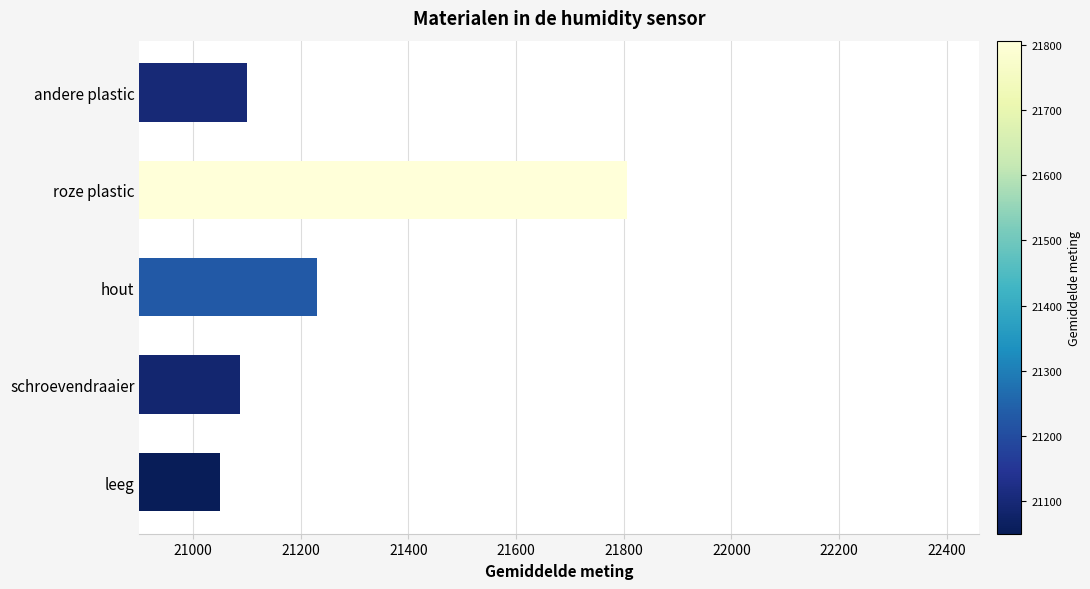

What is the ratio of the value at leeg to the value at schroevendraaier?

1.0